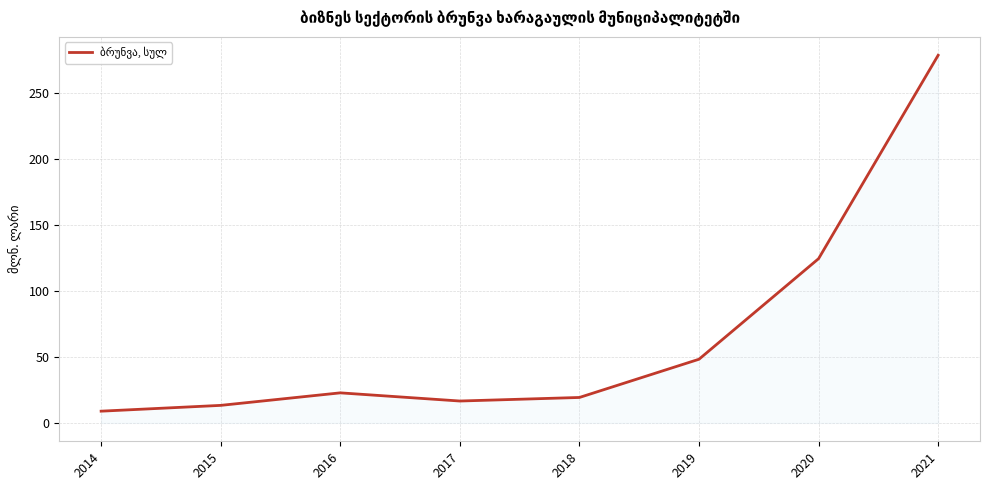

The value at 2020 is 174.5. True or false?

False